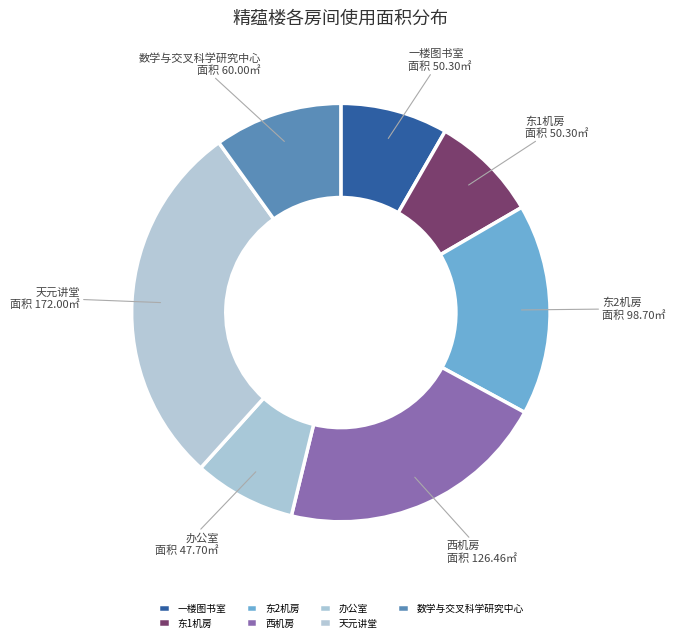

Is the sum of 东1机房 and 办公室 greater than half?

No